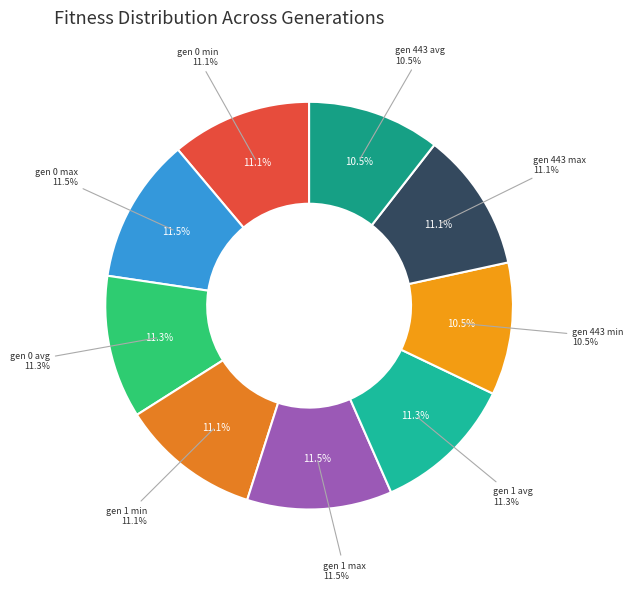

How many segments does this pie chart have?

9